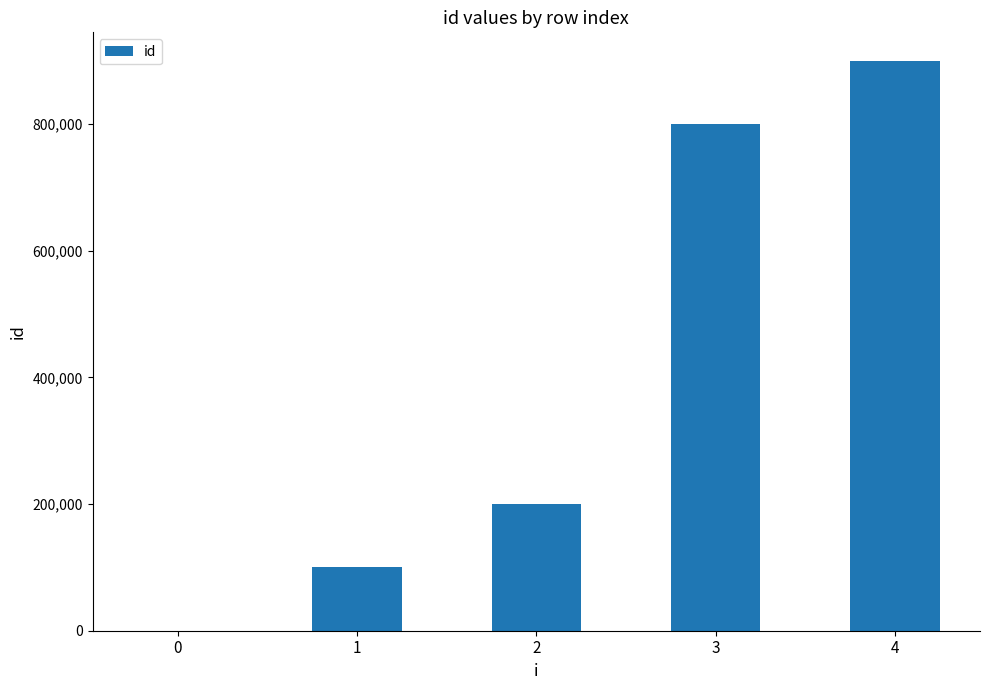

What value does the data have at 4?

900000